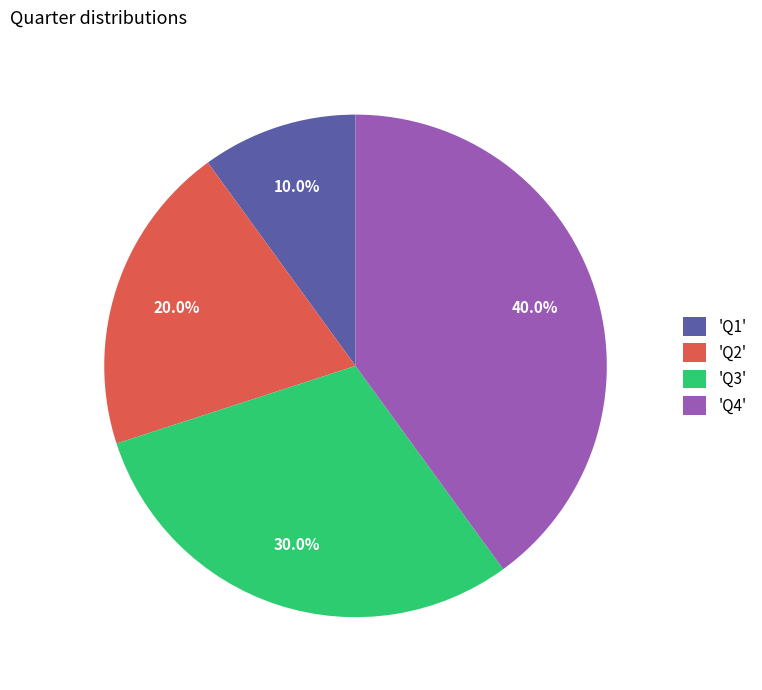

What is the total percentage of 'Q3' and 'Q1'?

40.0%